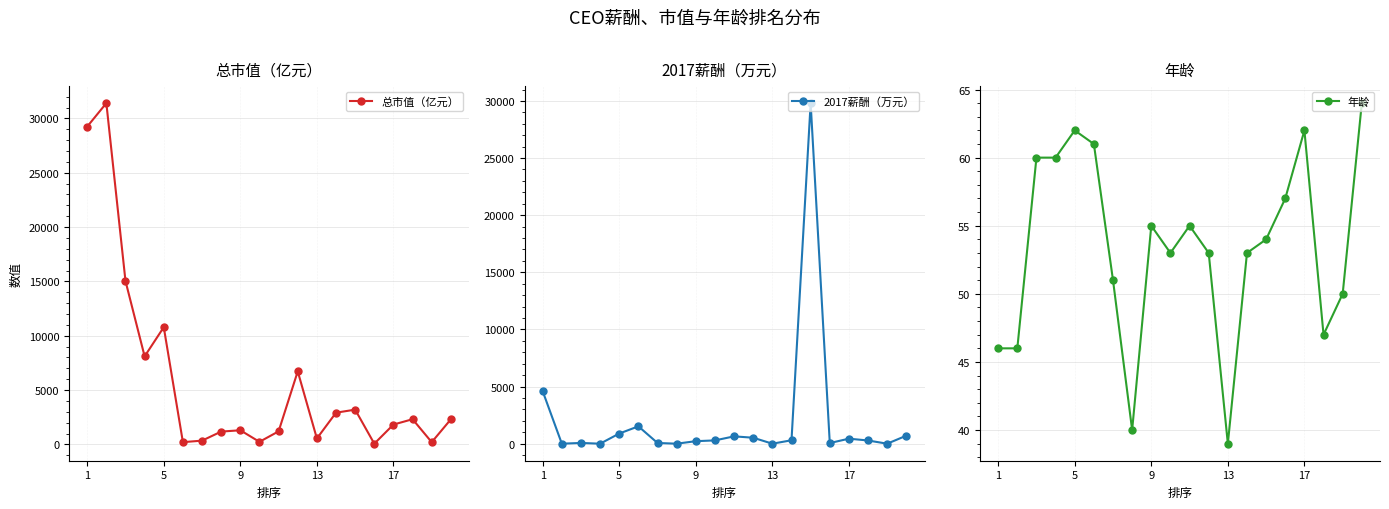

The value of 总市值（亿元） at 5 is 10783.9. True or false?

True